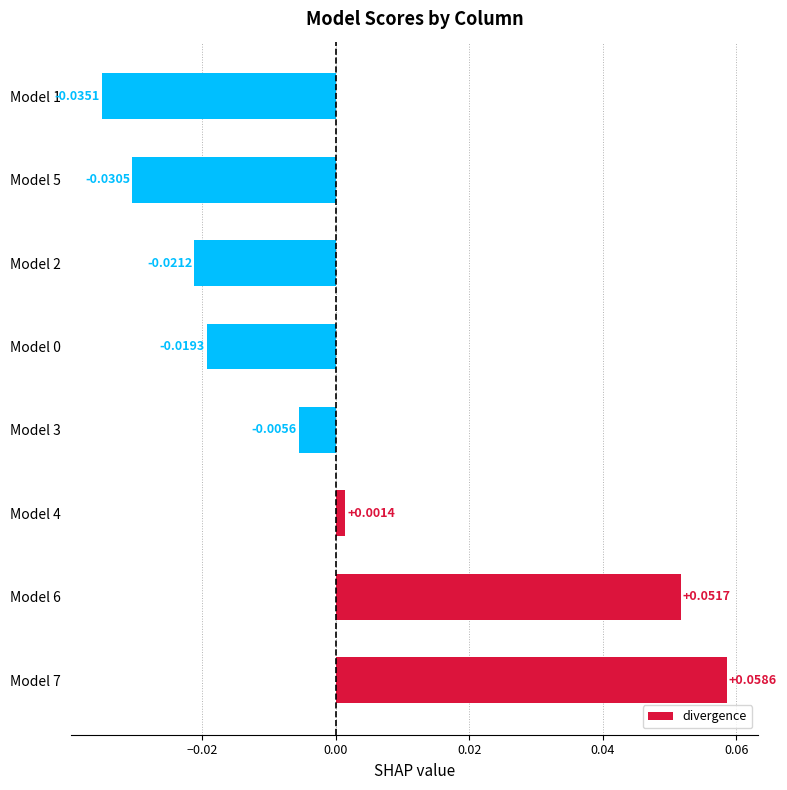

Which has a higher value, Model 1 or Model 3?

Model 3